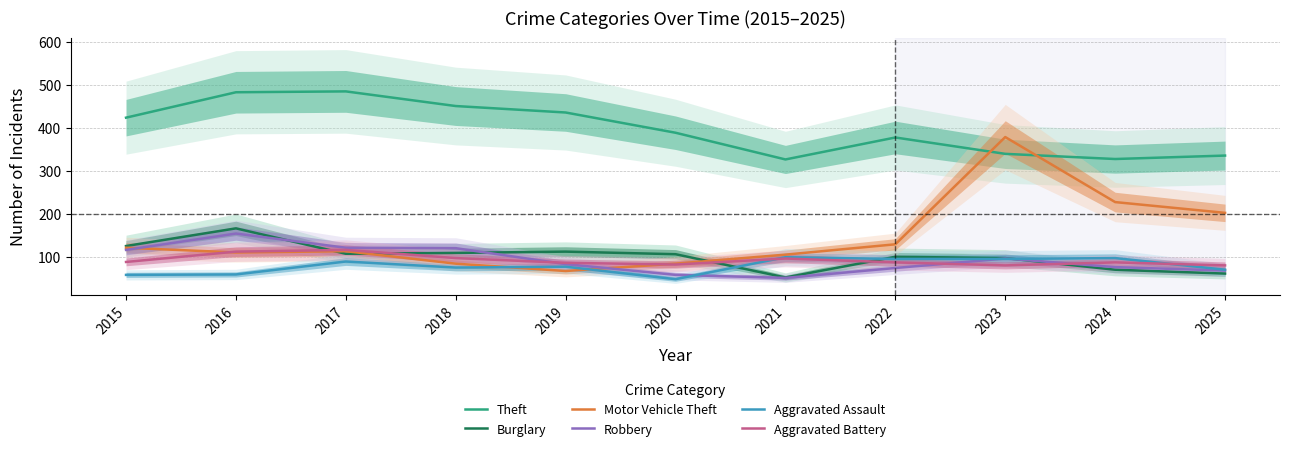

Does the chart display data point markers on the line(s)?

No